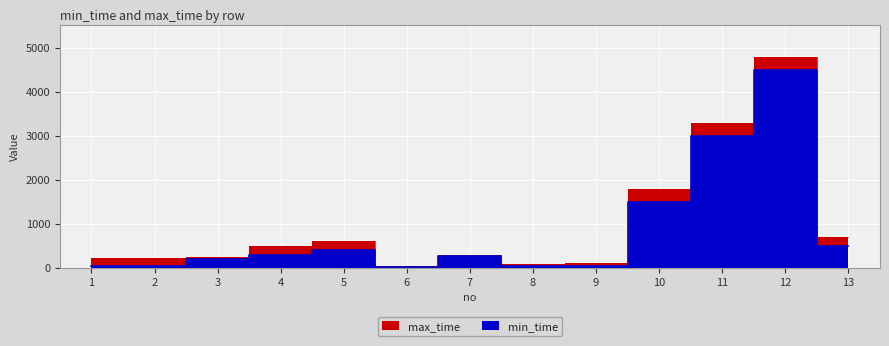

Reading right to left, extract all data points from this chart.

min_time: 500	4500	3000	1500	50	40	280	20	400	300	200	38	36
max_time: 700	4800	3300	1800	100	80	300	30	600	500	250	220	220